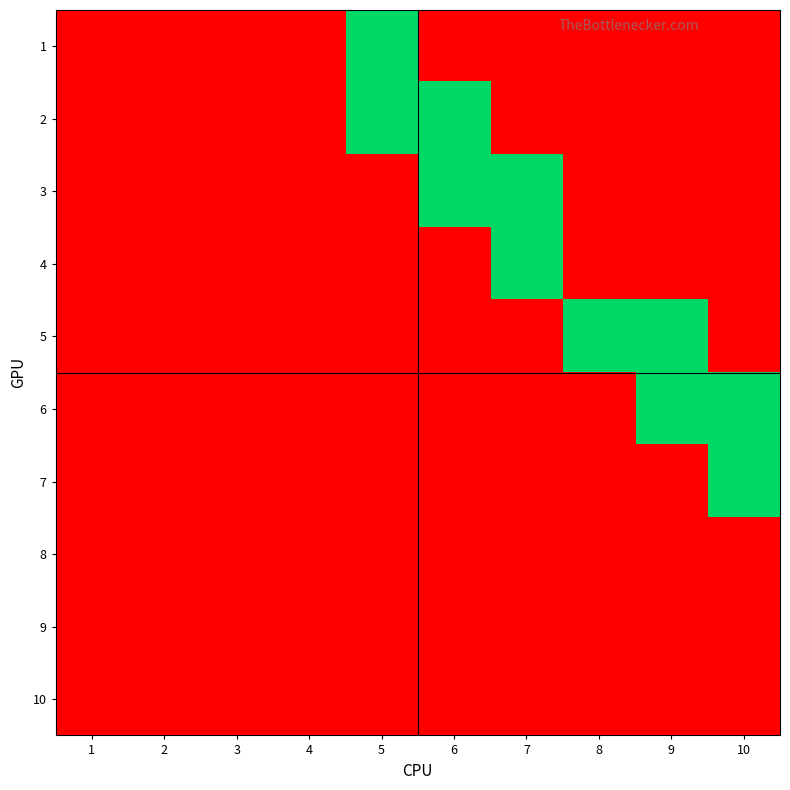

What is the greatest value displayed?

1